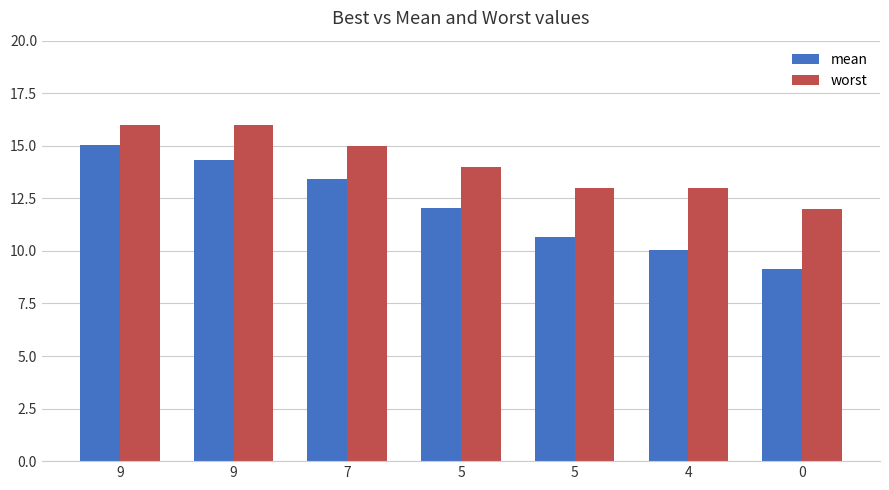

At which category is the sum across all series the highest?

9